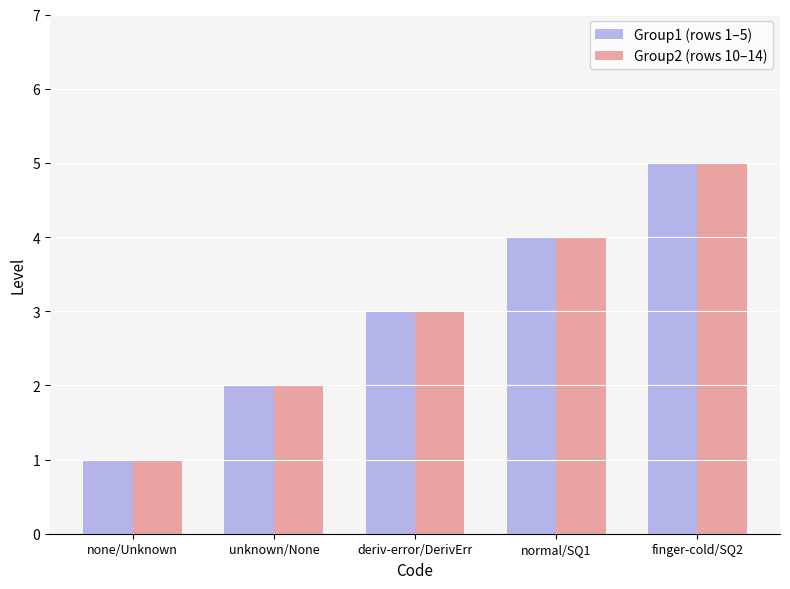

How many distinct data groups are displayed?

2